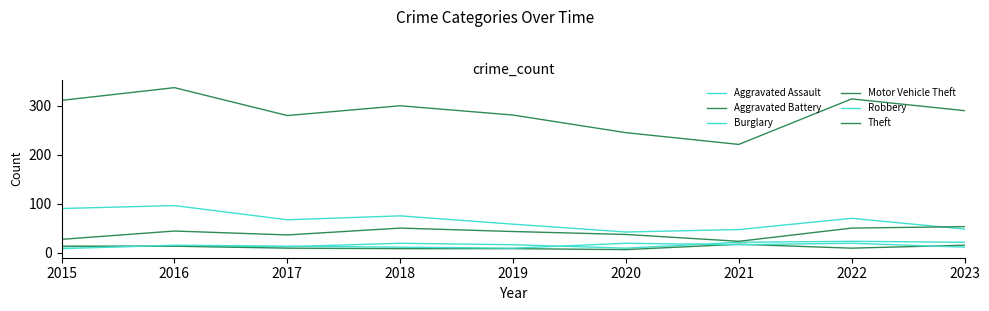

Does the chart have visible grid lines?

No